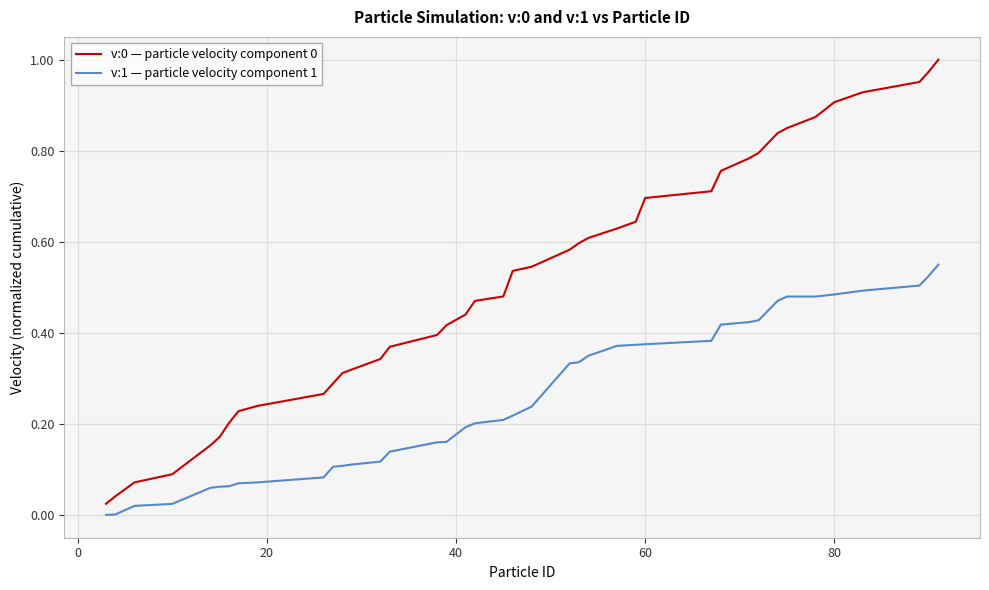

True or false: v:1 — particle velocity component 1 and v:0 — particle velocity component 0 intersect in this chart.

False